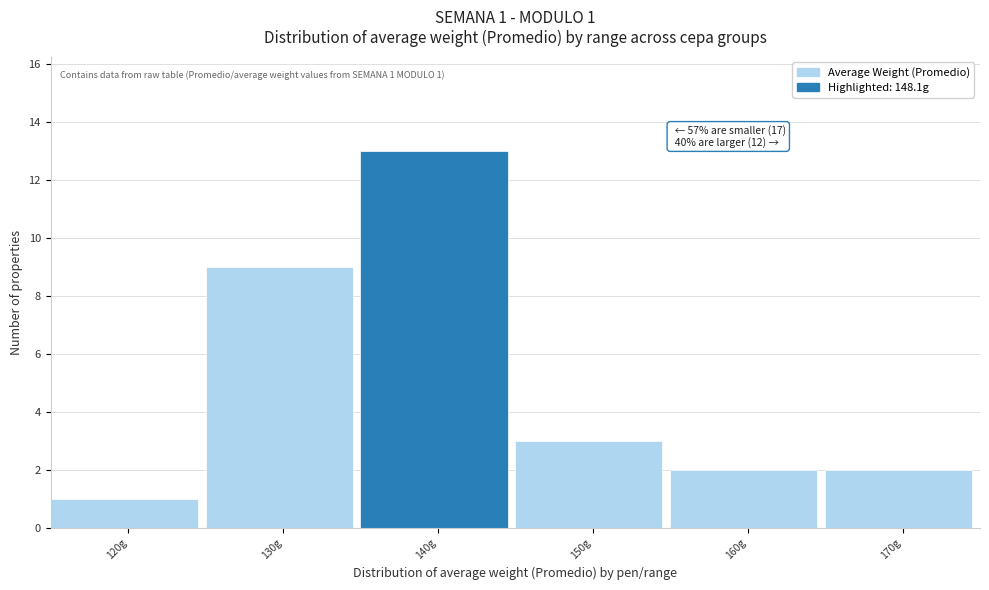

Reading right to left, transcribe all the data shown in this chart.

170g=2	160g=2	150g=3	140g=13	130g=9	120g=1